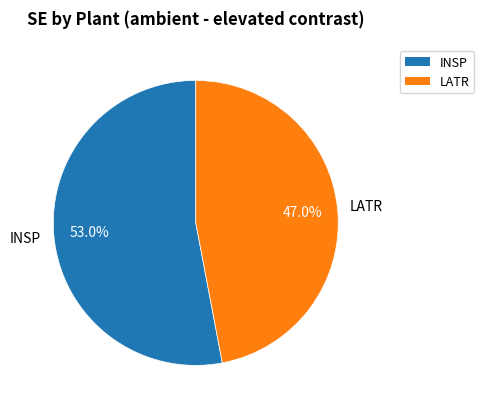

How much of the chart is everything except LATR?

53.0%